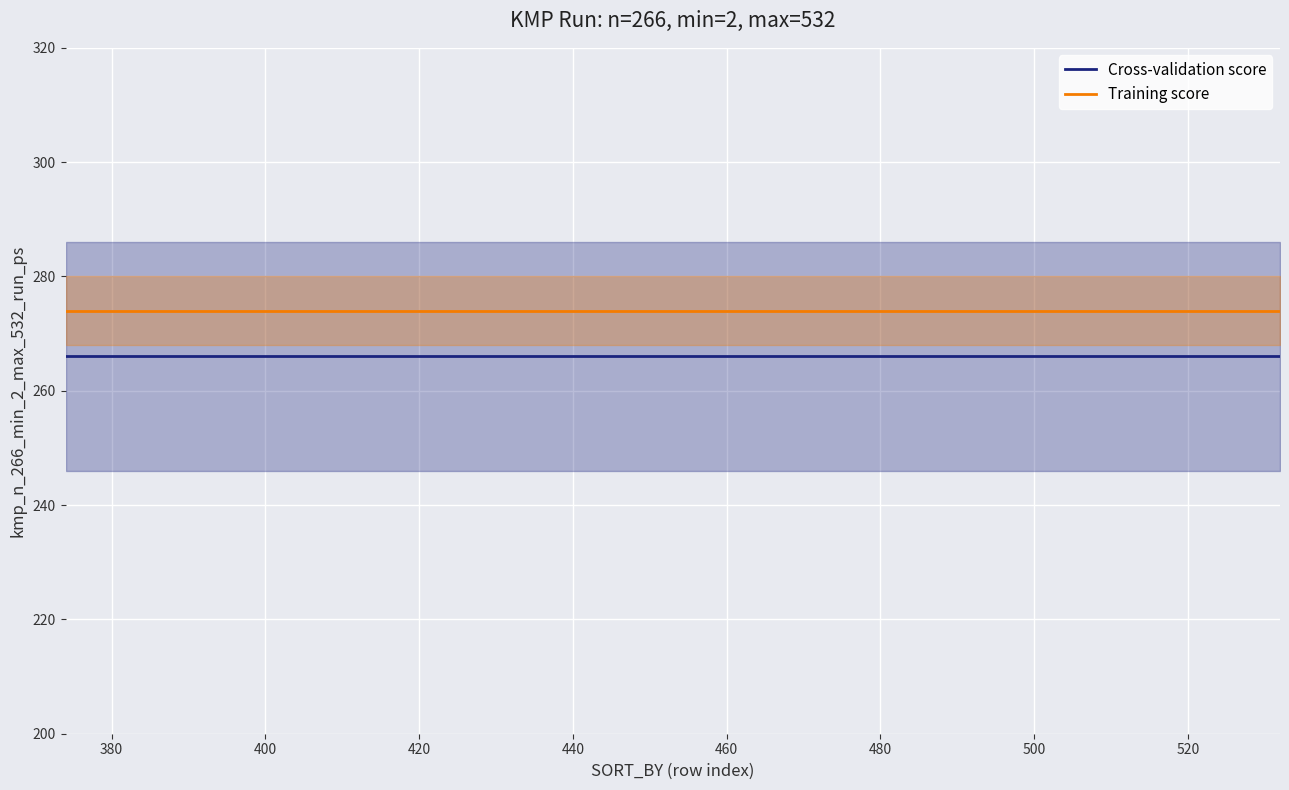

True or false: Training score and Cross-validation score cross at least once.

False